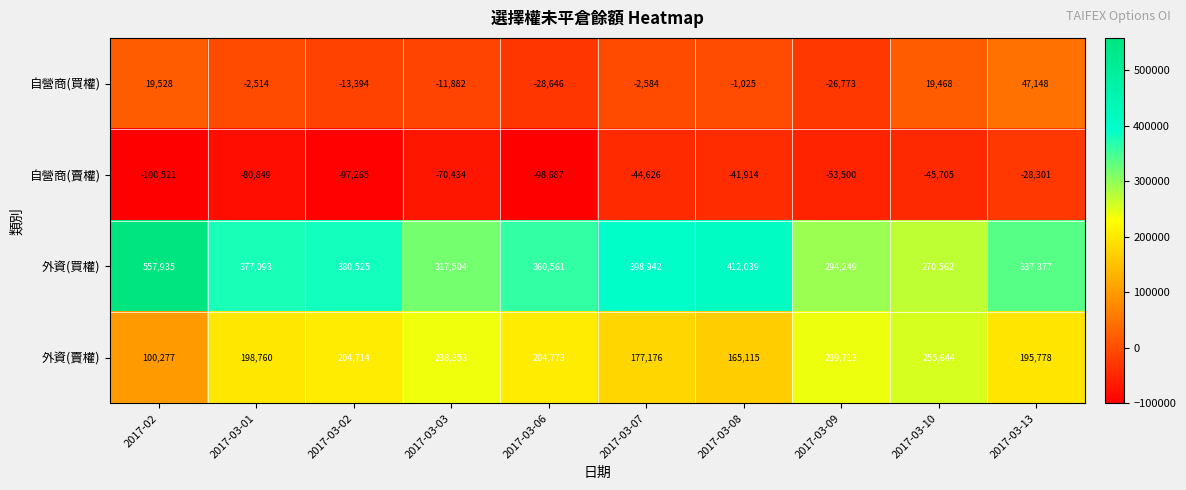

Which series has the largest range (max minus min)?

外資(買權)